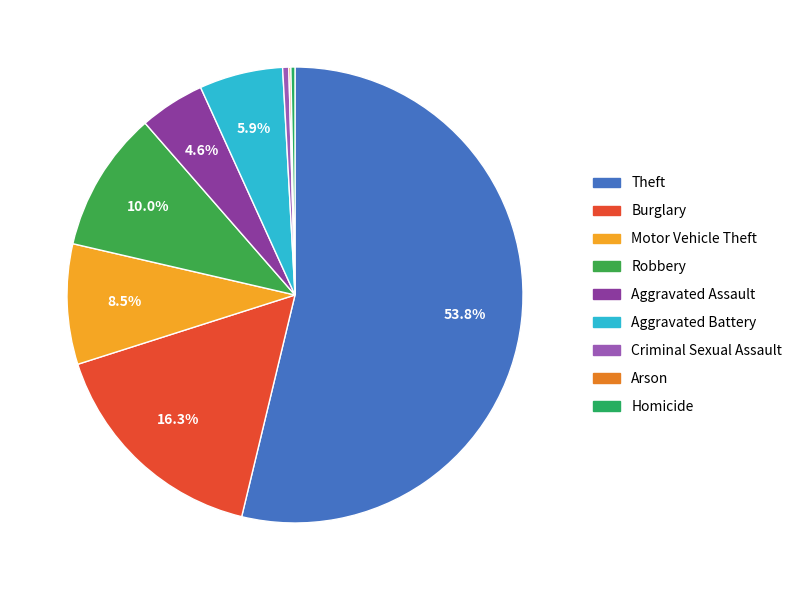

Is Aggravated Assault the majority of the pie?

No